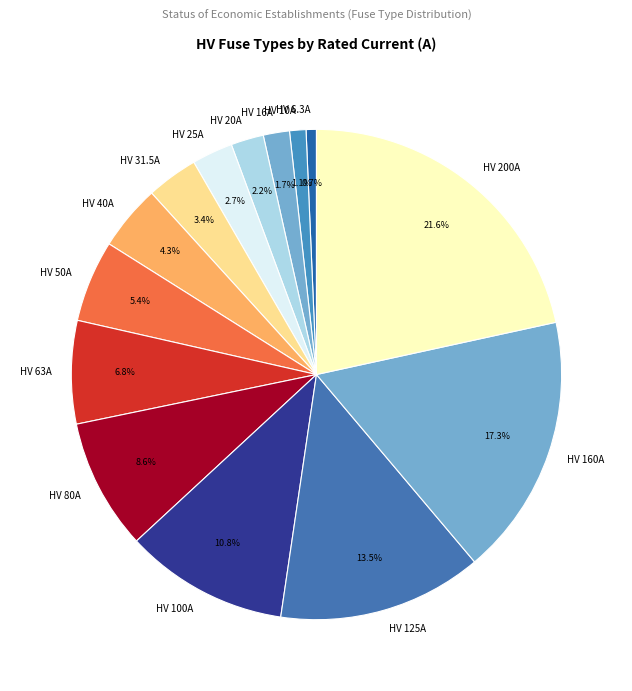

What is the total percentage of HV 25A and HV 16A?

4.4%